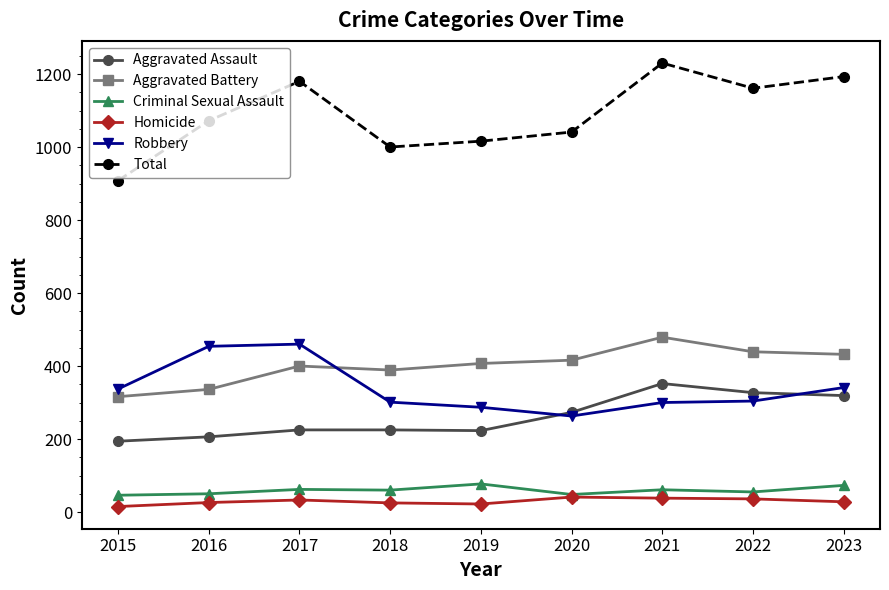

Which series has the widest spread of values?

Total